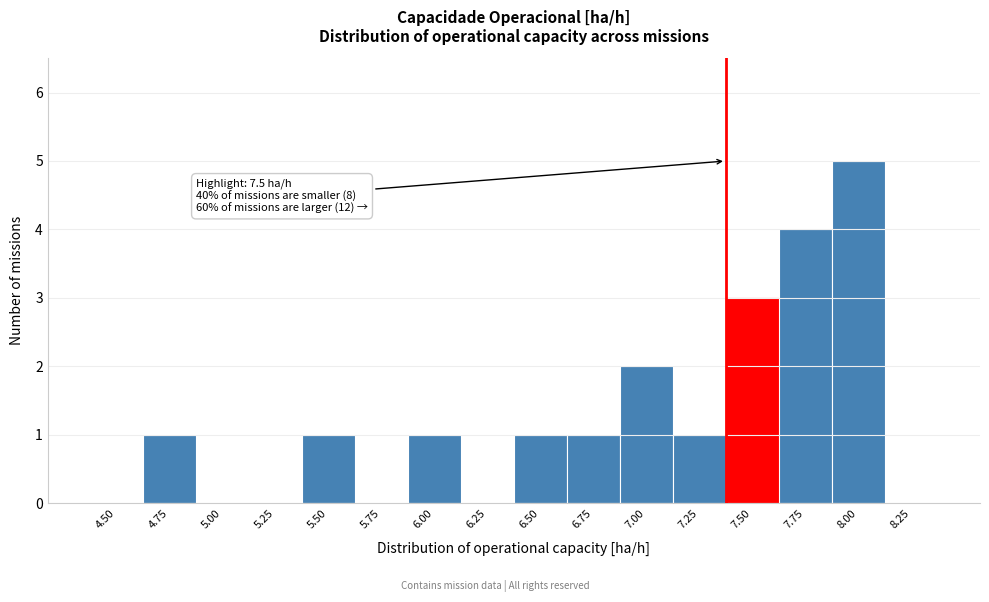

Reading left to right, what are all the values shown in this chart?

4.50=0	4.75=1	5.00=0	5.25=0	5.50=1	5.75=0	6.00=1	6.25=0	6.50=1	6.75=1	7.00=2	7.25=1	7.50=3	7.75=4	8.00=5	8.25=0